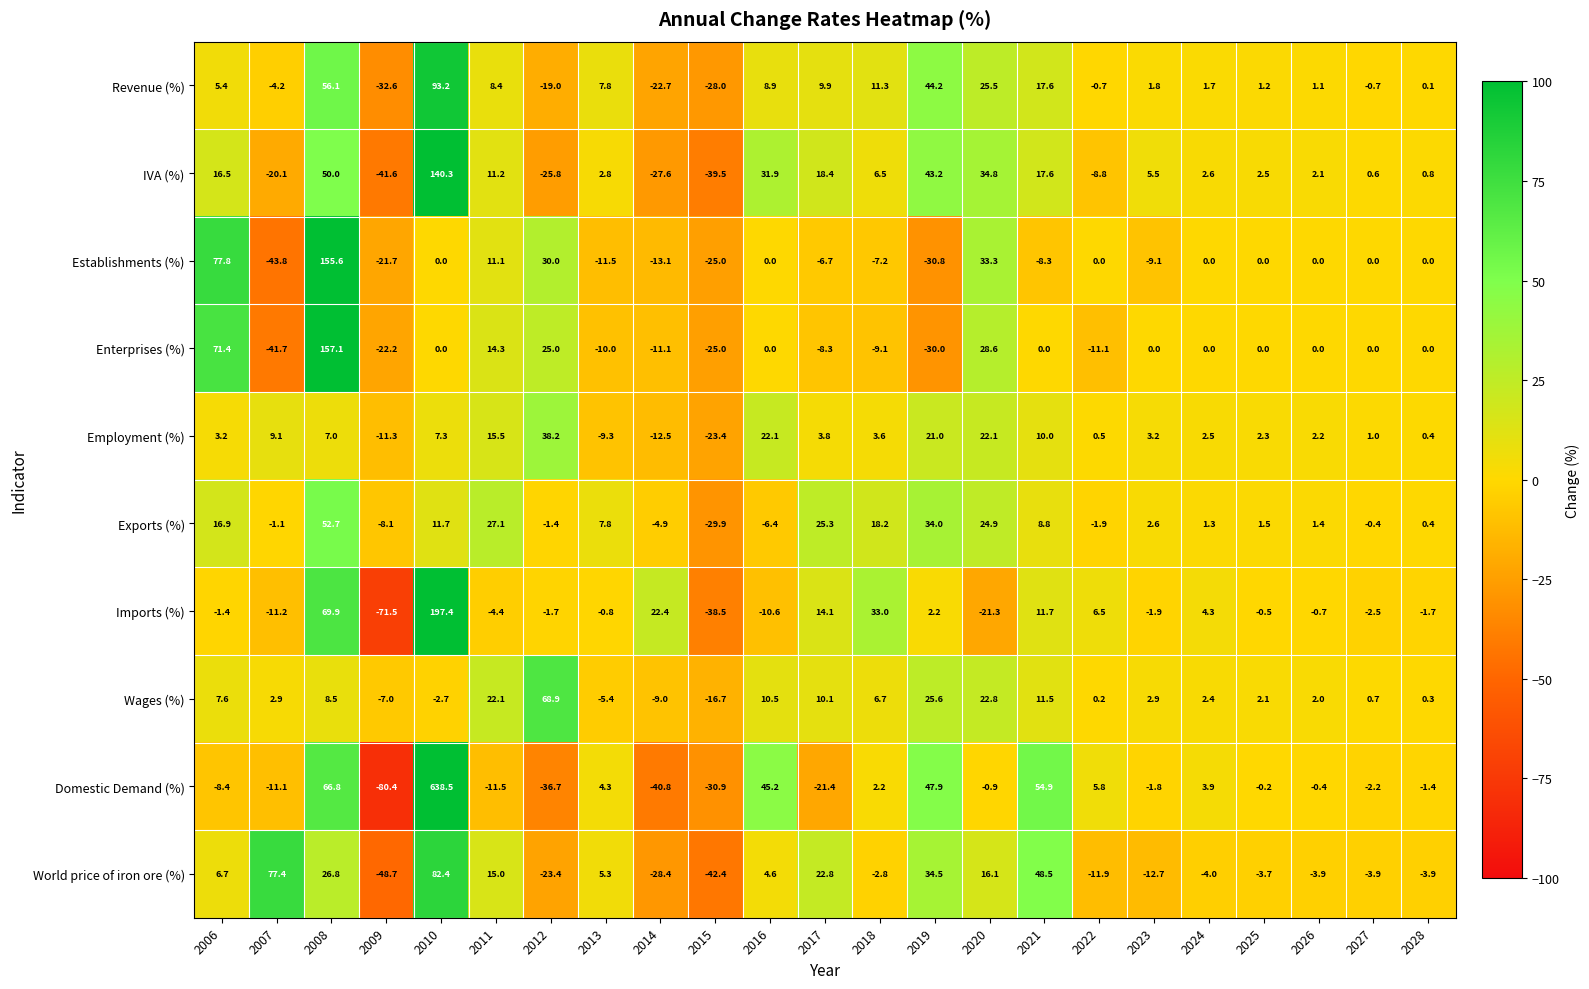

Which series has the widest spread of values?

Domestic Demand (%)